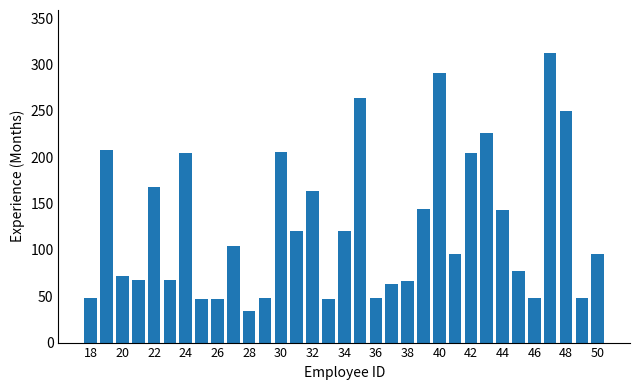

What is the greatest value displayed?

312